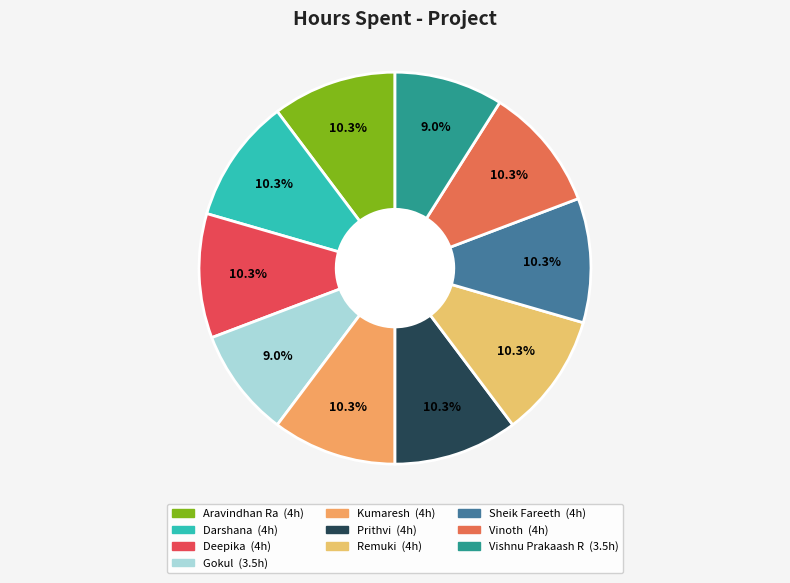

Is the sum of Kumaresh and Sheik Fareeth greater than half?

No